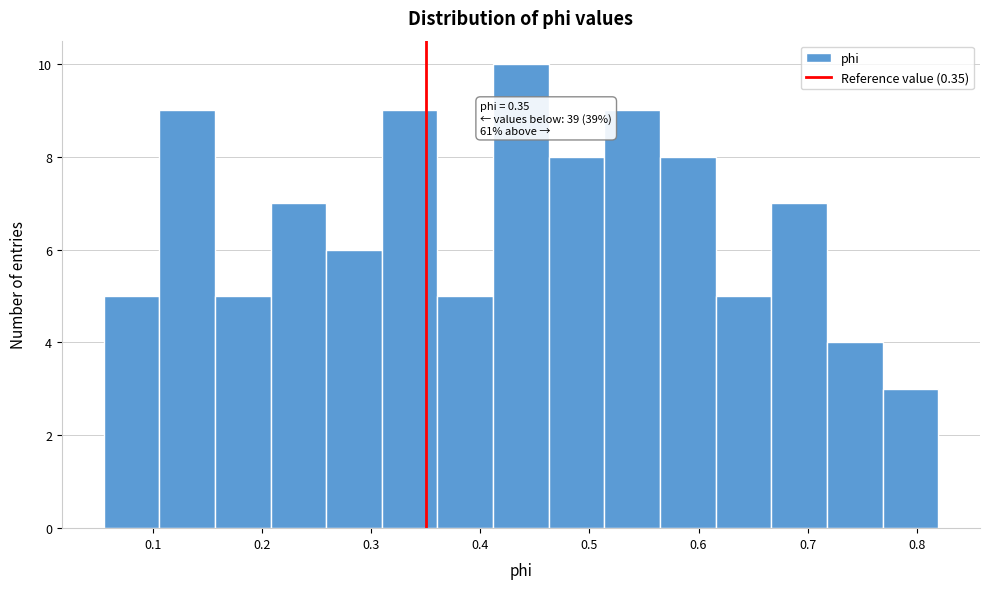

Which range on the x-axis has the tallest bar?

0.41 to 0.46